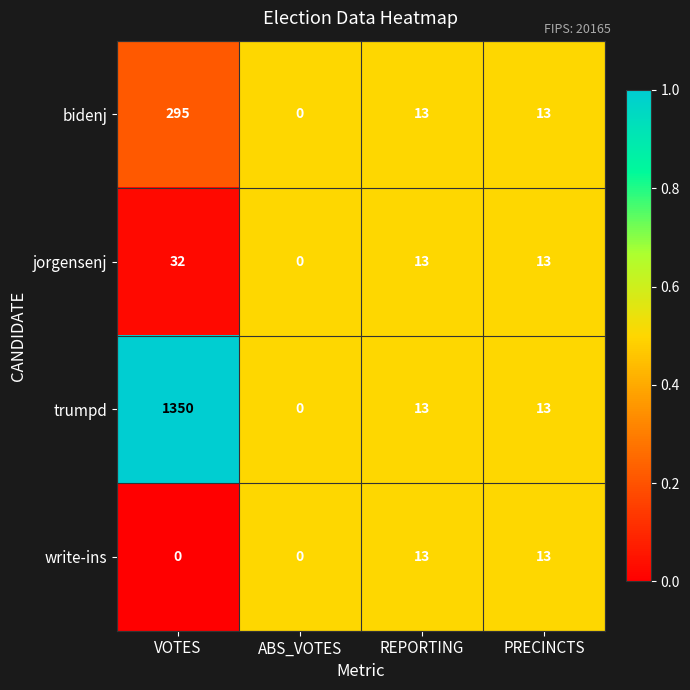

Which series changed the most between VOTES and PRECINCTS?

trumpd